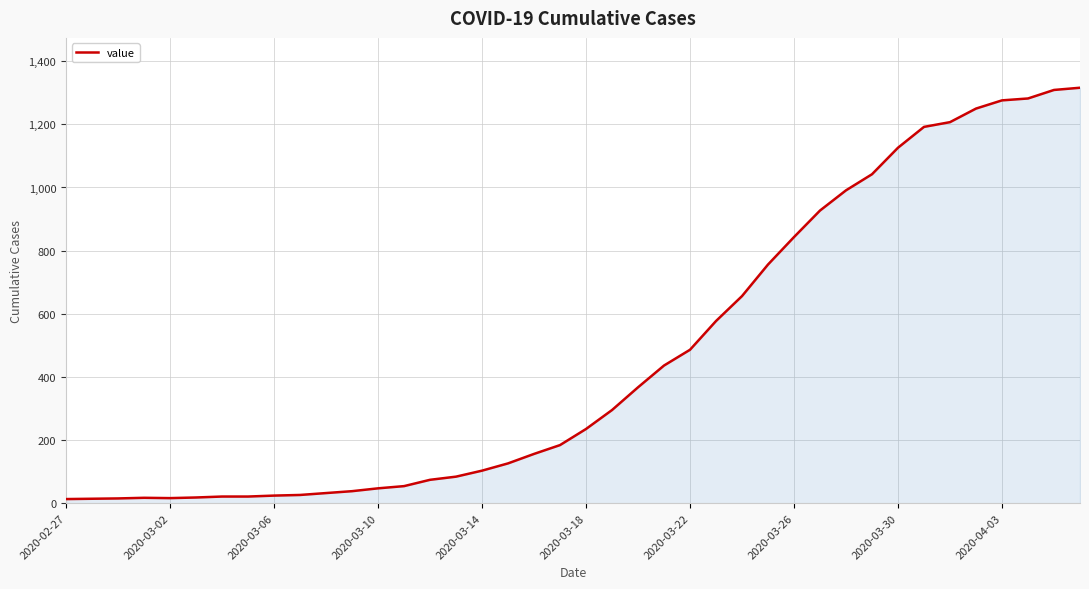

What is the greatest value displayed?

1316